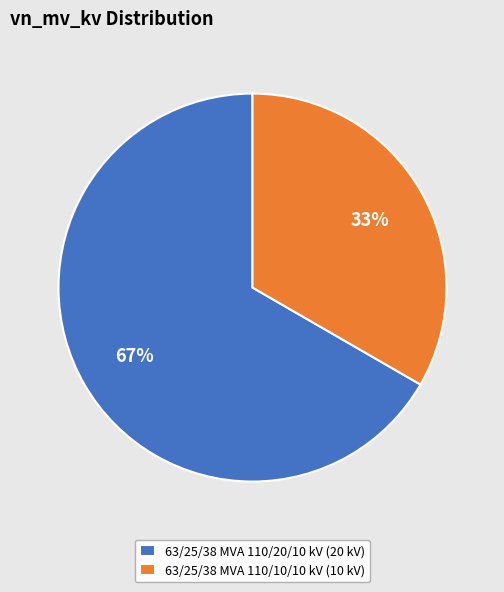

To the nearest percent, what is the average slice percentage?

50%